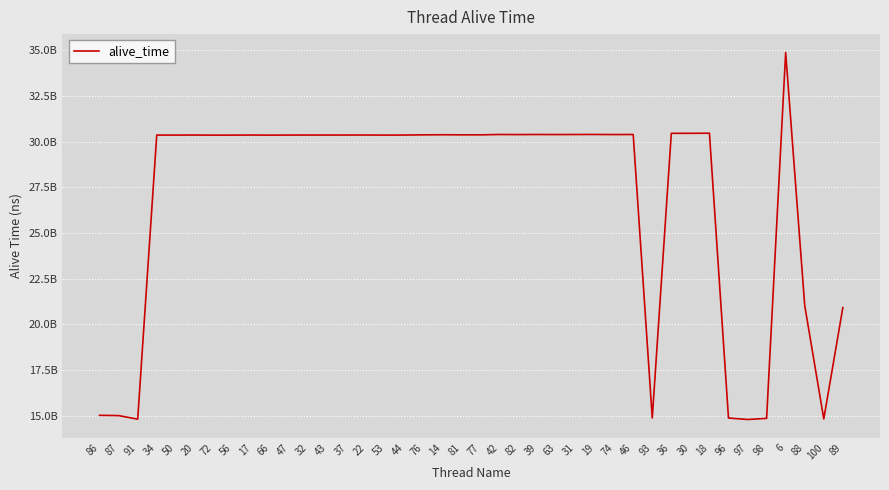

What is the sum of all values?

1076875513507